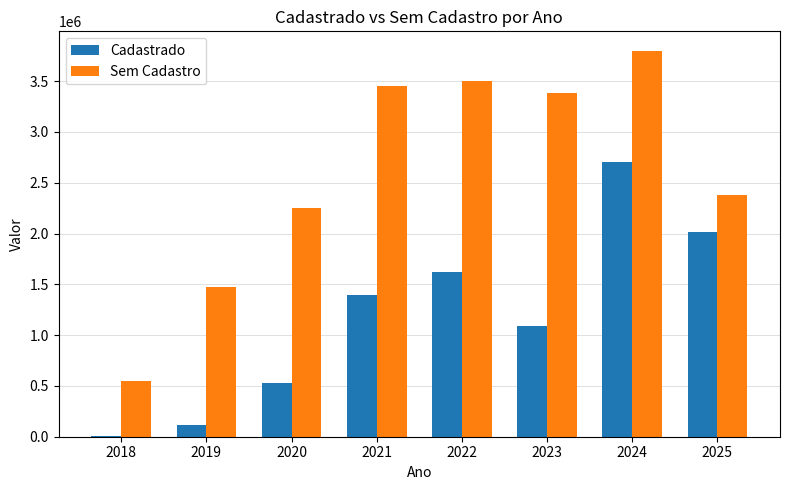

What is the sum of all Cadastrado values?

9485329.7